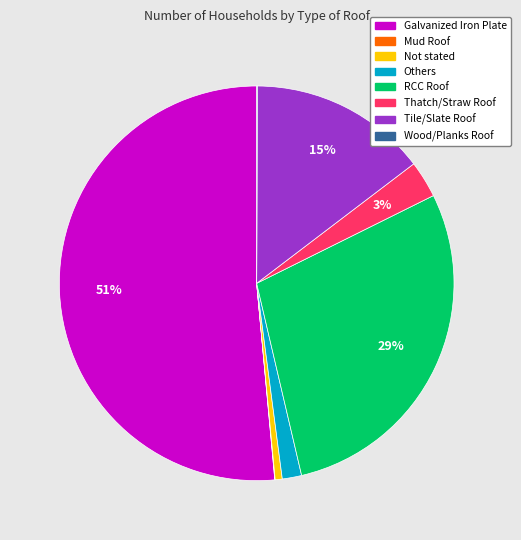

The Tile/Slate Roof slice represents 28% of the pie. True or false?

False